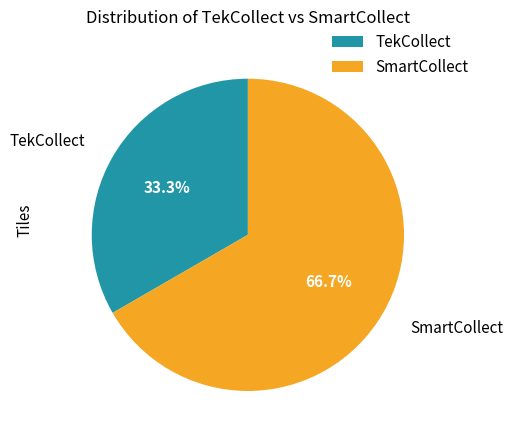

To the nearest percent, what portion does SmartCollect represent?

67%